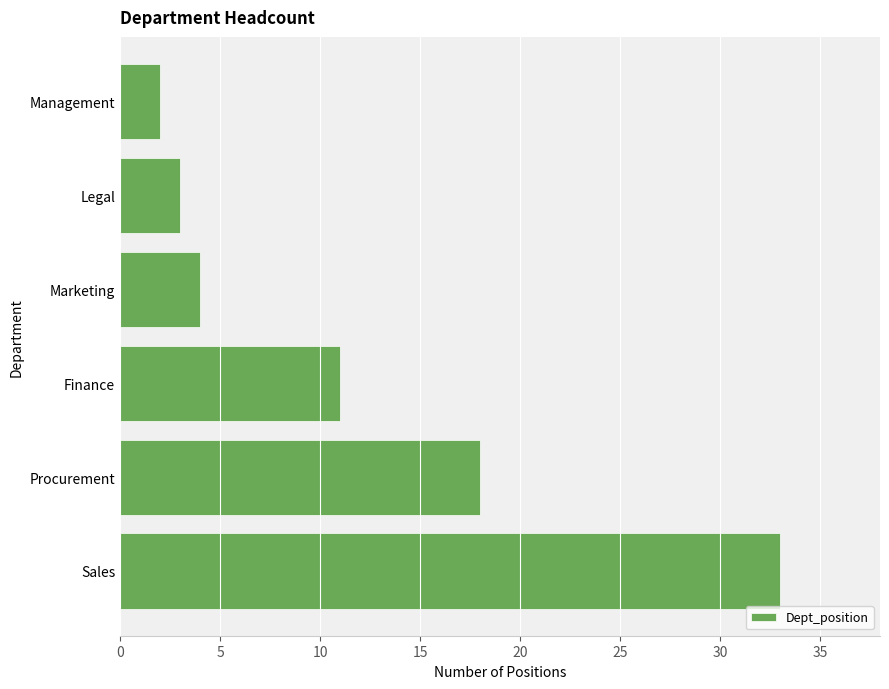

List the labels in order of value, smallest first.

Management, Legal, Marketing, Finance, Procurement, Sales